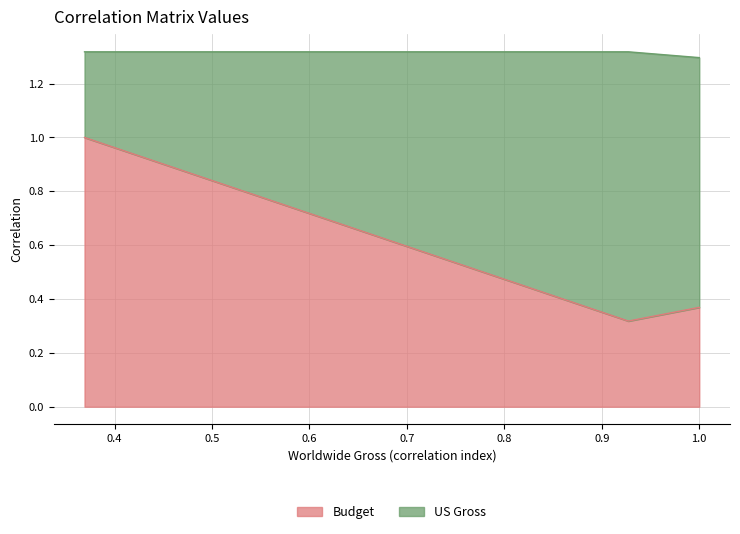

What is the highest value of the Budget series?

1.0